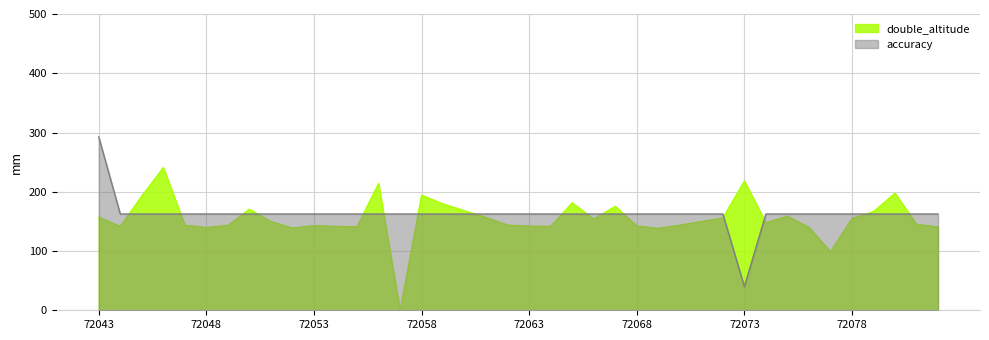

What is the total value across all series at 72057?

162.5